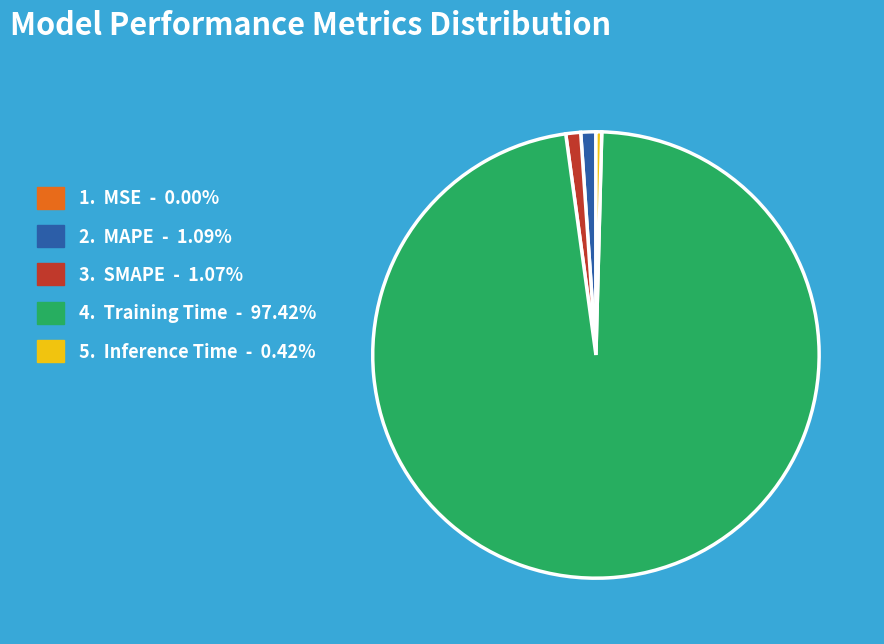

Does any single category account for the majority?

Yes